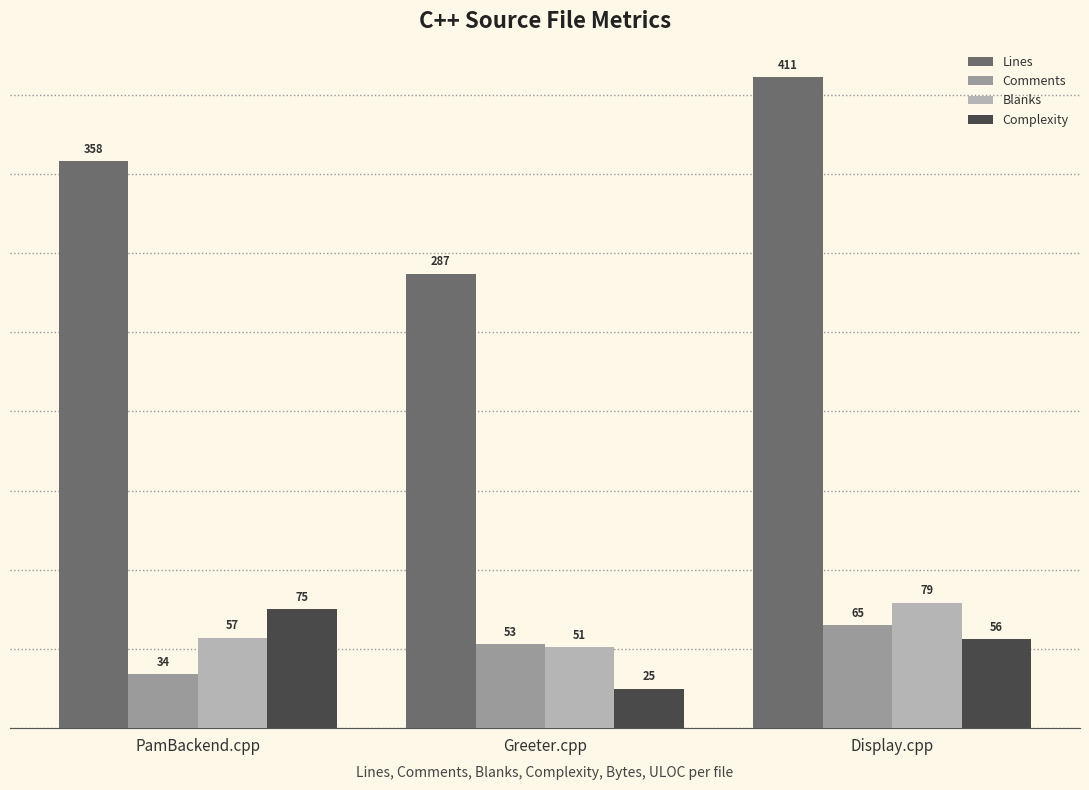

Read the Complexity value at Greeter.cpp.

25